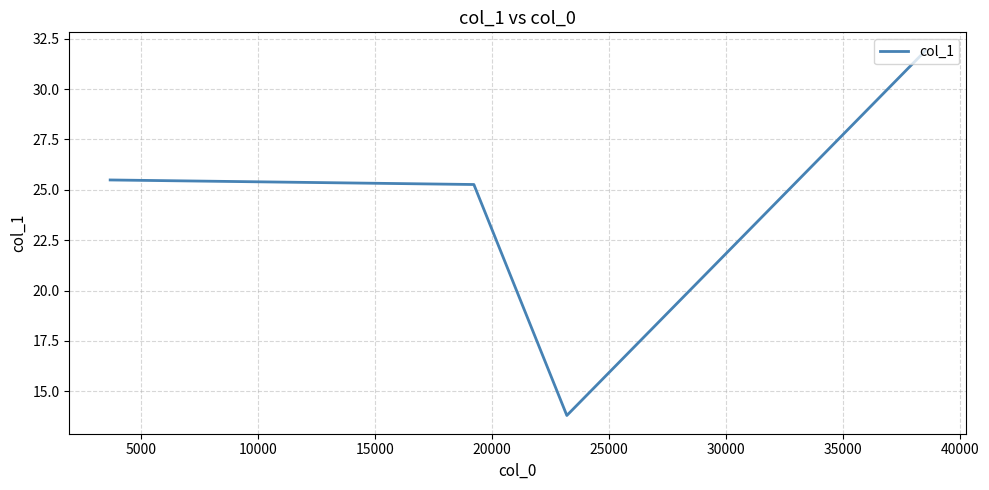

What is the sum of all values?

96.5